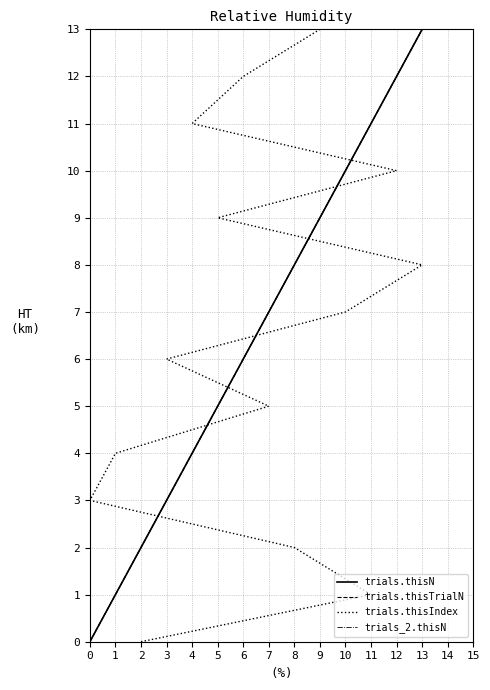

What is the value of the trials.thisN point at the 10th from the left?

9